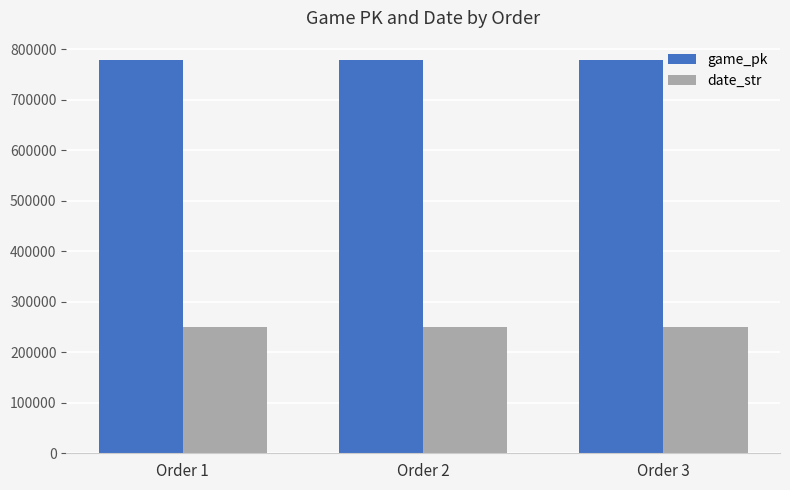

What is the highest value of the date_str series?

250418